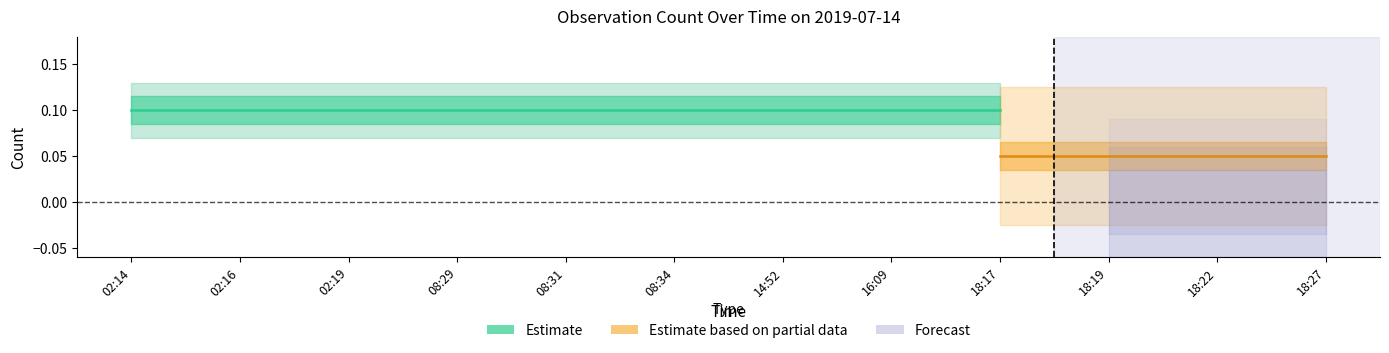

What is the label of the 4th point from the right?

18:17